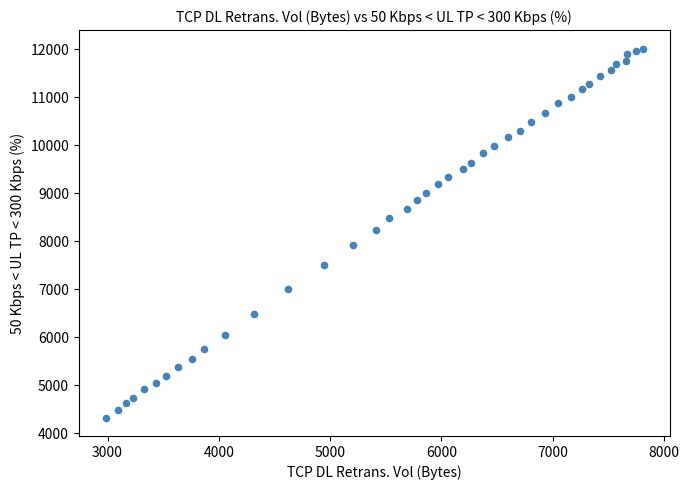

What is the range of X values (max minus min)?

4829